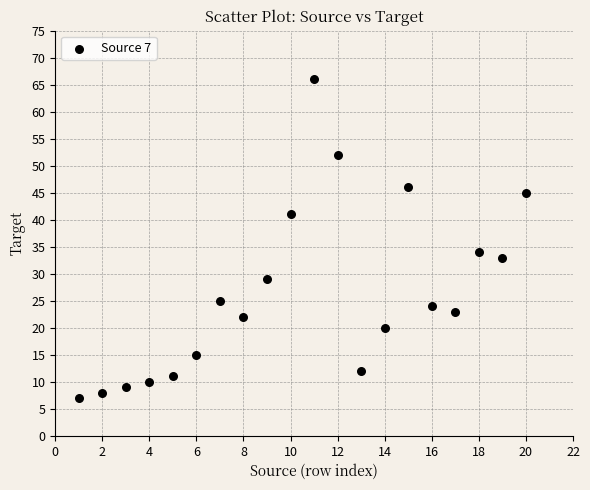

What Y value in the scatter plot is closest to 36?

34